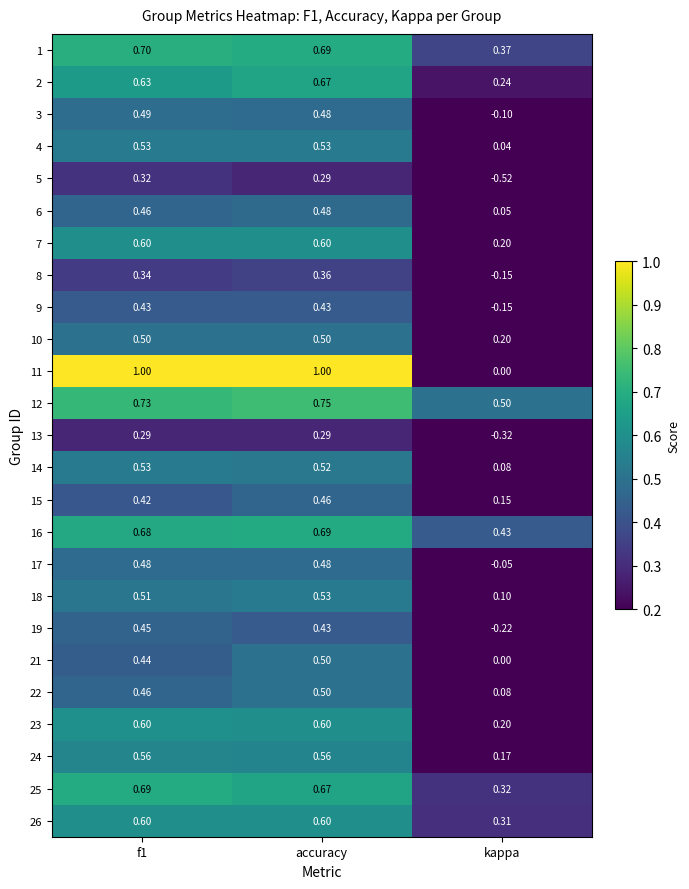

Between f1 and kappa, which series saw the biggest shift?

11